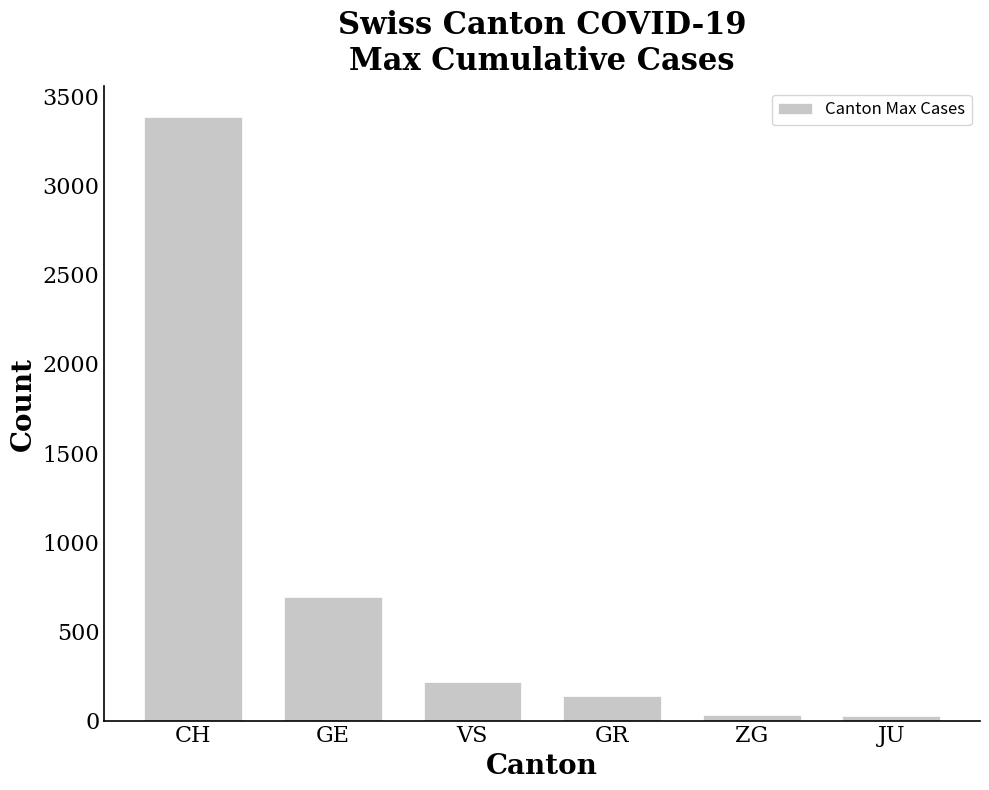

The chart shows a value of 330 at VS. True or false?

False